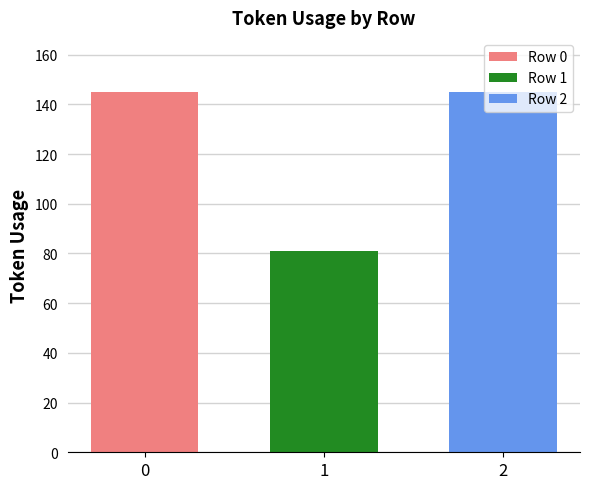

Does the chart contain any negative values?

No